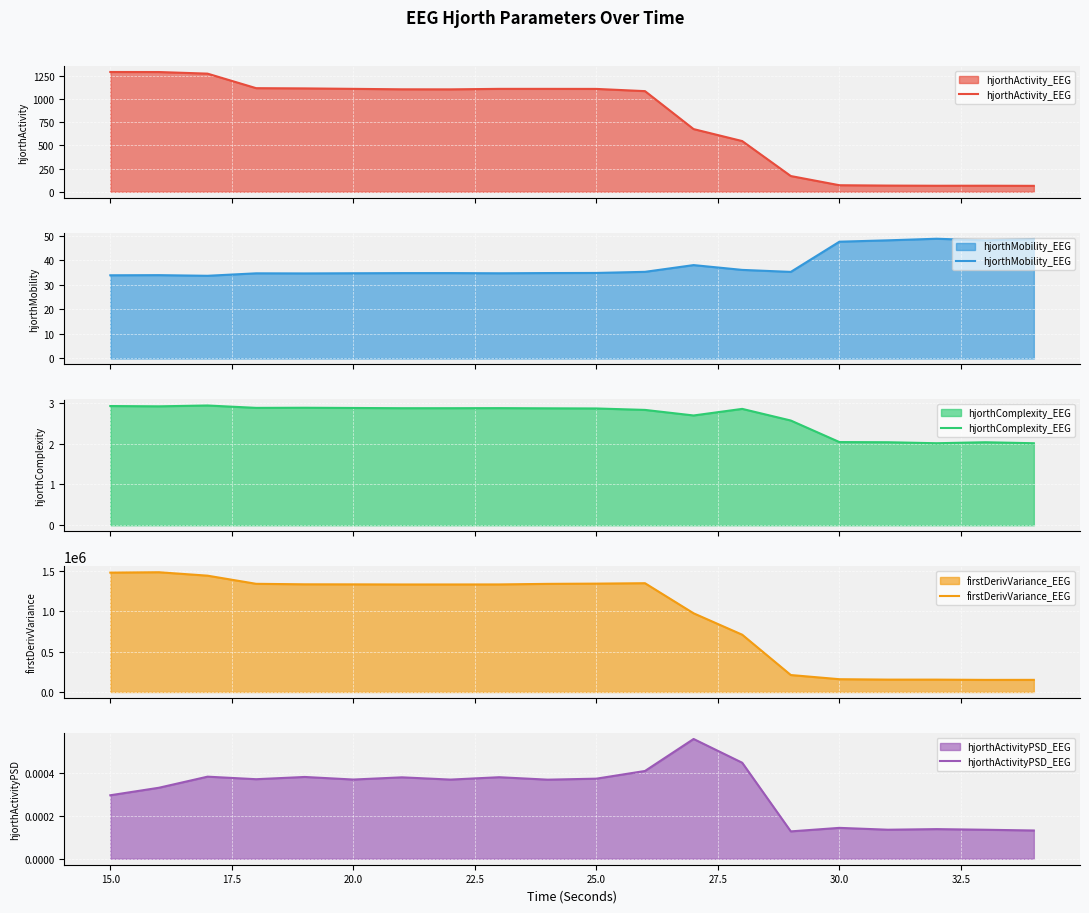

What is the lowest value of the hjorthActivity_EEG series?

63.7